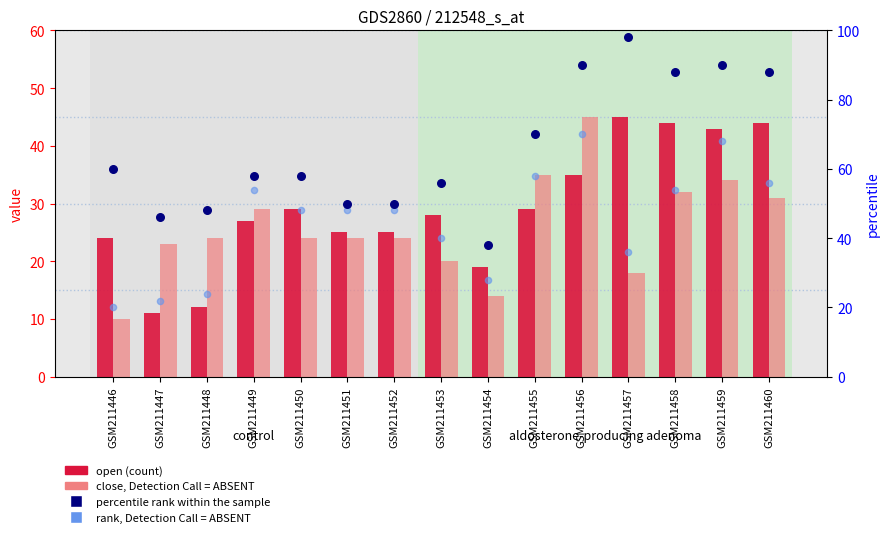

At which category is the sum across all series the highest?

GSM211456